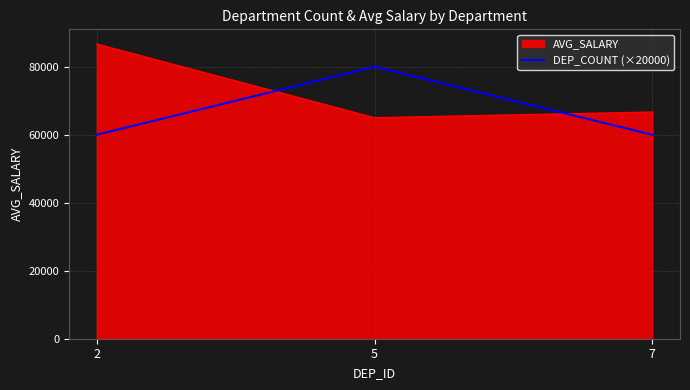

What is the average value of the AVG_SALARY series?

72777.8